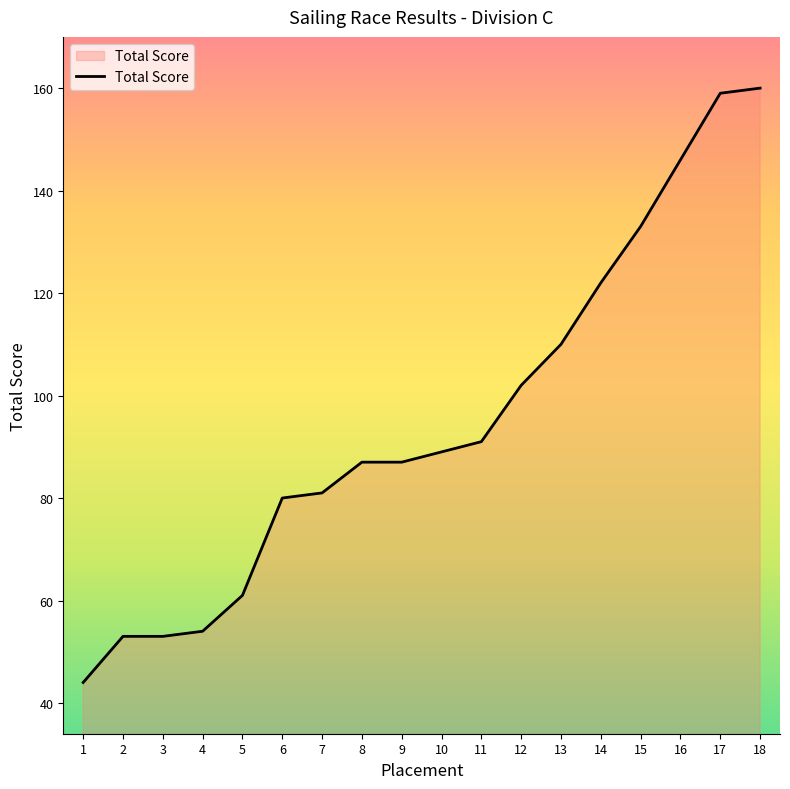

What is the change in value from 4 to 15?

+79